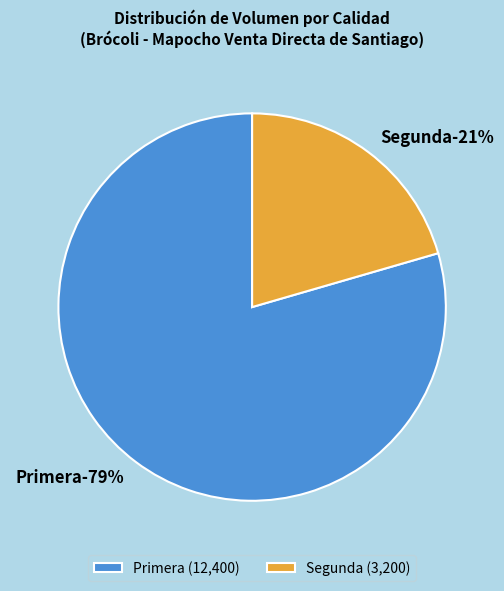

Is Segunda the majority of the pie?

No